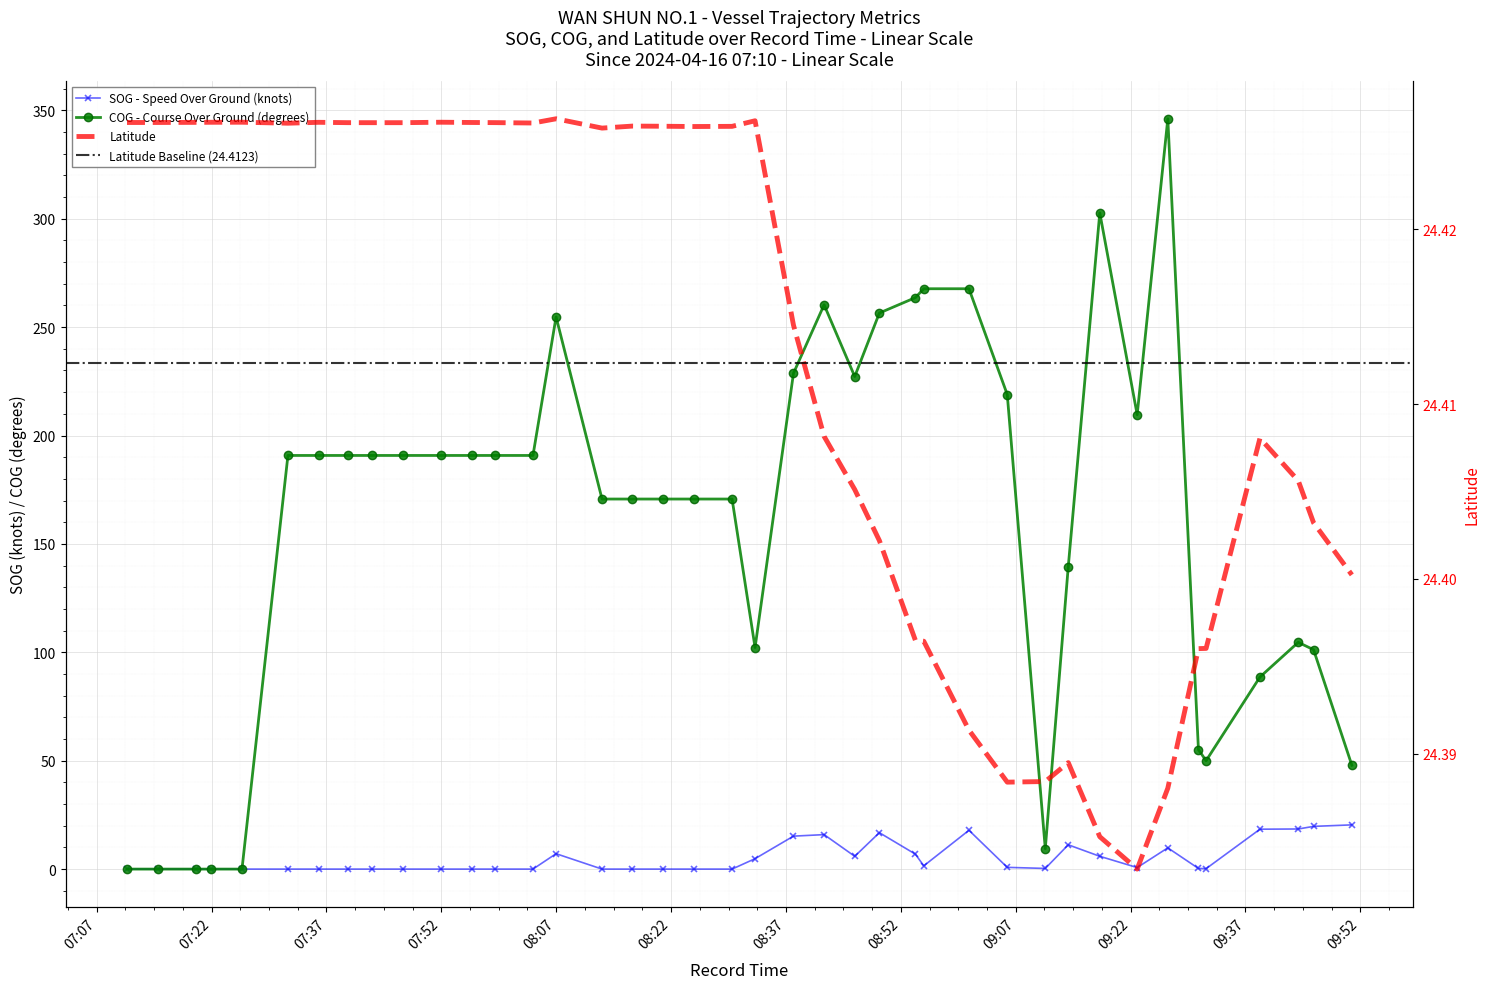

Reading left to right, extract all data points from this chart.

SOG: 2024-04-16 07:10:57=0.0	2024-04-16 07:14:58=0.0	2024-04-16 07:19:57=0.0	2024-04-16 07:21:57=0.0	2024-04-16 07:25:58=0.0	2024-04-16 07:31:58=0.0	2024-04-16 07:35:59=0.0	2024-04-16 07:39:48=0.0	2024-04-16 07:42:59=0.0	2024-04-16 07:46:59=0.0	2024-04-16 07:51:59=0.0	2024-04-16 07:55:58=0.0	2024-04-16 07:58:58=0.0	2024-04-16 08:03:58=0.0	2024-04-16 08:06:59=7.1	2024-04-16 08:12:59=0.0	2024-04-16 08:16:57=0.0	2024-04-16 08:20:57=0.0	2024-04-16 08:24:59=0.0	2024-04-16 08:29:58=0.0	2024-04-16 08:32:58=4.8	2024-04-16 08:37:59=15.2	2024-04-16 08:41:59=15.9	2024-04-16 08:45:59=5.9	2024-04-16 08:49:12=16.8	2024-04-16 08:53:54=6.9	2024-04-16 08:55:00=1.5	2024-04-16 09:00:54=17.9	2024-04-16 09:05:54=0.8	2024-04-16 09:10:52=0.3	2024-04-16 09:13:52=11.2	2024-04-16 09:17:59=5.9	2024-04-16 09:22:52=0.7	2024-04-16 09:26:52=9.8	2024-04-16 09:30:52=0.3	2024-04-16 09:31:52=0.2	2024-04-16 09:38:54=18.4	2024-04-16 09:43:54=18.5	2024-04-16 09:45:54=19.7	2024-04-16 09:50:54=20.4
COG: 2024-04-16 07:10:57=0.0	2024-04-16 07:14:58=0.0	2024-04-16 07:19:57=0.0	2024-04-16 07:21:57=0.0	2024-04-16 07:25:58=0.0	2024-04-16 07:31:58=190.8	2024-04-16 07:35:59=190.8	2024-04-16 07:39:48=190.8	2024-04-16 07:42:59=190.8	2024-04-16 07:46:59=190.8	2024-04-16 07:51:59=190.8	2024-04-16 07:55:58=190.8	2024-04-16 07:58:58=190.8	2024-04-16 08:03:58=190.8	2024-04-16 08:06:59=254.7	2024-04-16 08:12:59=170.7	2024-04-16 08:16:57=170.7	2024-04-16 08:20:57=170.7	2024-04-16 08:24:59=170.7	2024-04-16 08:29:58=170.7	2024-04-16 08:32:58=102.2	2024-04-16 08:37:59=228.7	2024-04-16 08:41:59=260.3	2024-04-16 08:45:59=227.2	2024-04-16 08:49:12=256.5	2024-04-16 08:53:54=263.6	2024-04-16 08:55:00=267.7	2024-04-16 09:00:54=267.7	2024-04-16 09:05:54=218.9	2024-04-16 09:10:52=9.4	2024-04-16 09:13:52=139.5	2024-04-16 09:17:59=302.7	2024-04-16 09:22:52=209.6	2024-04-16 09:26:52=346.1	2024-04-16 09:30:52=55.1	2024-04-16 09:31:52=50.0	2024-04-16 09:38:54=88.6	2024-04-16 09:43:54=104.6	2024-04-16 09:45:54=101.2	2024-04-16 09:50:54=47.9
Latitude: 2024-04-16 07:10:57=24.4	2024-04-16 07:14:58=24.4	2024-04-16 07:19:57=24.4	2024-04-16 07:21:57=24.4	2024-04-16 07:25:58=24.4	2024-04-16 07:31:58=24.4	2024-04-16 07:35:59=24.4	2024-04-16 07:39:48=24.4	2024-04-16 07:42:59=24.4	2024-04-16 07:46:59=24.4	2024-04-16 07:51:59=24.4	2024-04-16 07:55:58=24.4	2024-04-16 07:58:58=24.4	2024-04-16 08:03:58=24.4	2024-04-16 08:06:59=24.4	2024-04-16 08:12:59=24.4	2024-04-16 08:16:57=24.4	2024-04-16 08:20:57=24.4	2024-04-16 08:24:59=24.4	2024-04-16 08:29:58=24.4	2024-04-16 08:32:58=24.4	2024-04-16 08:37:59=24.4	2024-04-16 08:41:59=24.4	2024-04-16 08:45:59=24.4	2024-04-16 08:49:12=24.4	2024-04-16 08:53:54=24.4	2024-04-16 08:55:00=24.4	2024-04-16 09:00:54=24.4	2024-04-16 09:05:54=24.4	2024-04-16 09:10:52=24.4	2024-04-16 09:13:52=24.4	2024-04-16 09:17:59=24.4	2024-04-16 09:22:52=24.4	2024-04-16 09:26:52=24.4	2024-04-16 09:30:52=24.4	2024-04-16 09:31:52=24.4	2024-04-16 09:38:54=24.4	2024-04-16 09:43:54=24.4	2024-04-16 09:45:54=24.4	2024-04-16 09:50:54=24.4